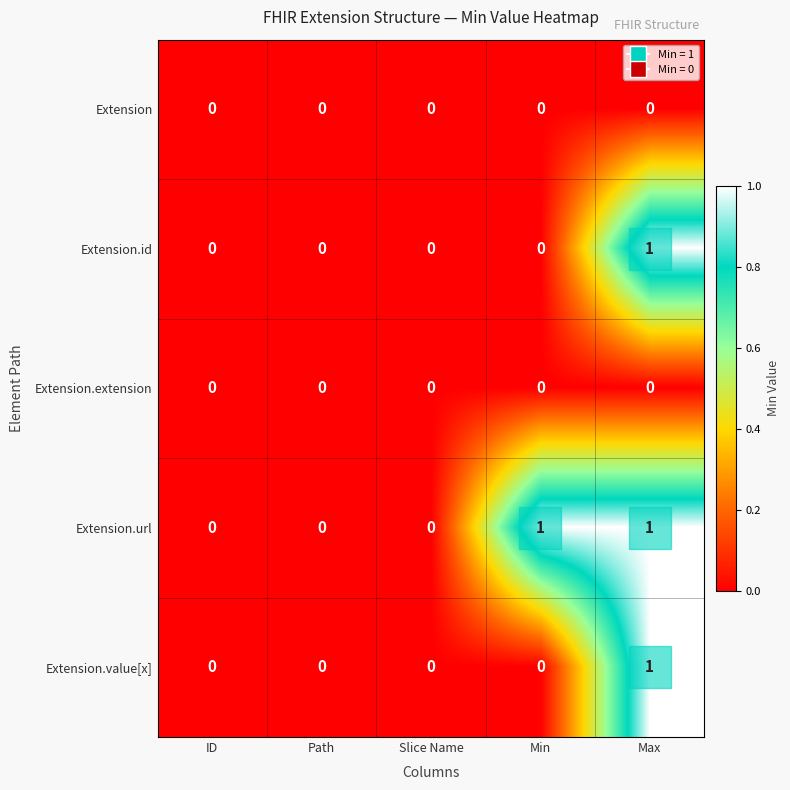

Between Path and Min, which series saw the biggest shift?

Extension.url